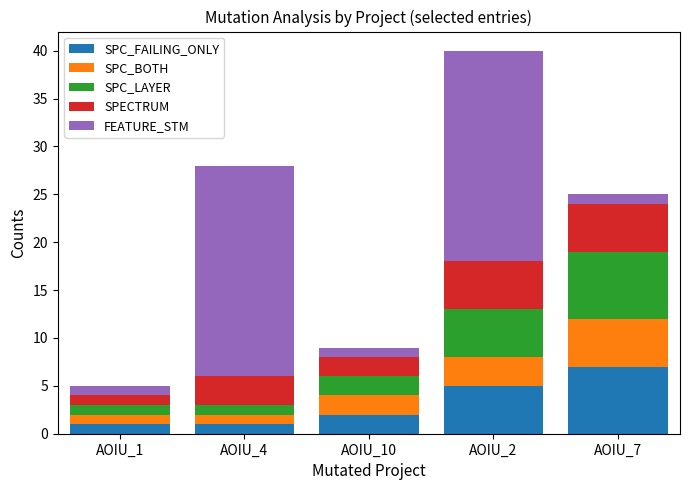

Count the number of data series in this chart.

5